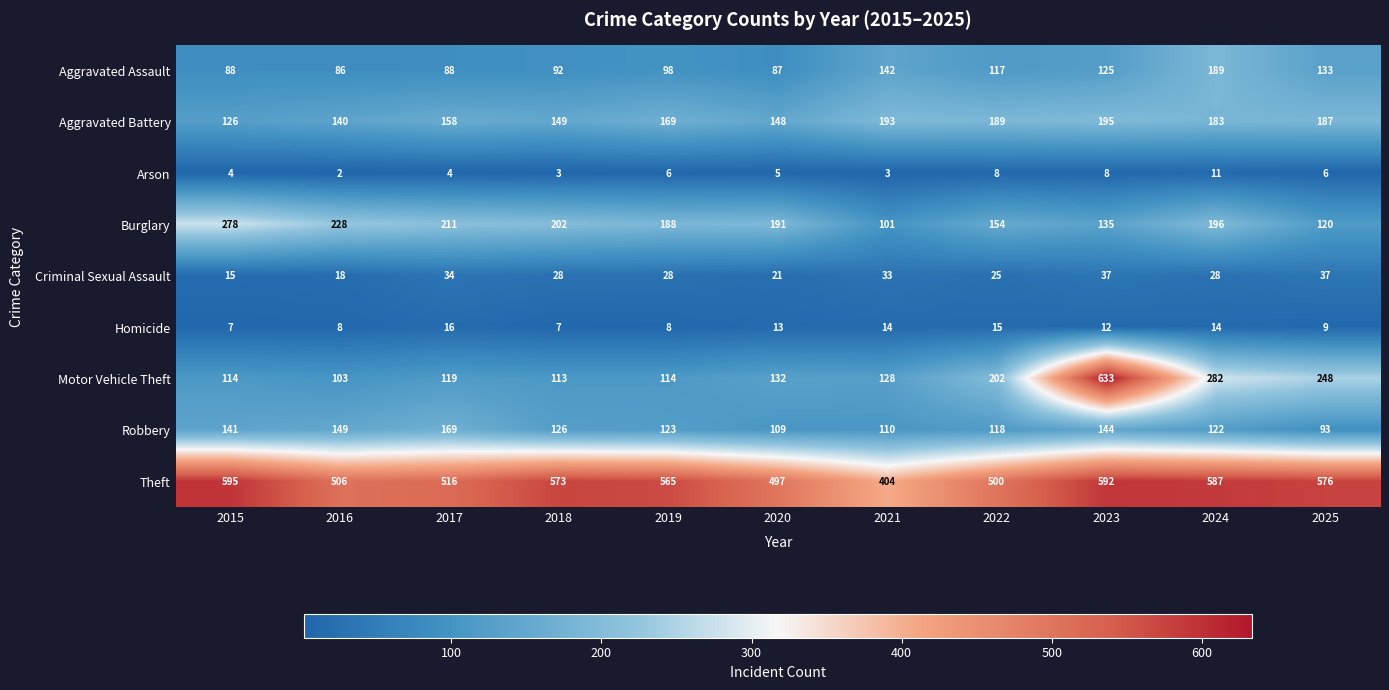

What is the approximate value of Aggravated Assault at 2017, to the nearest 50?

100